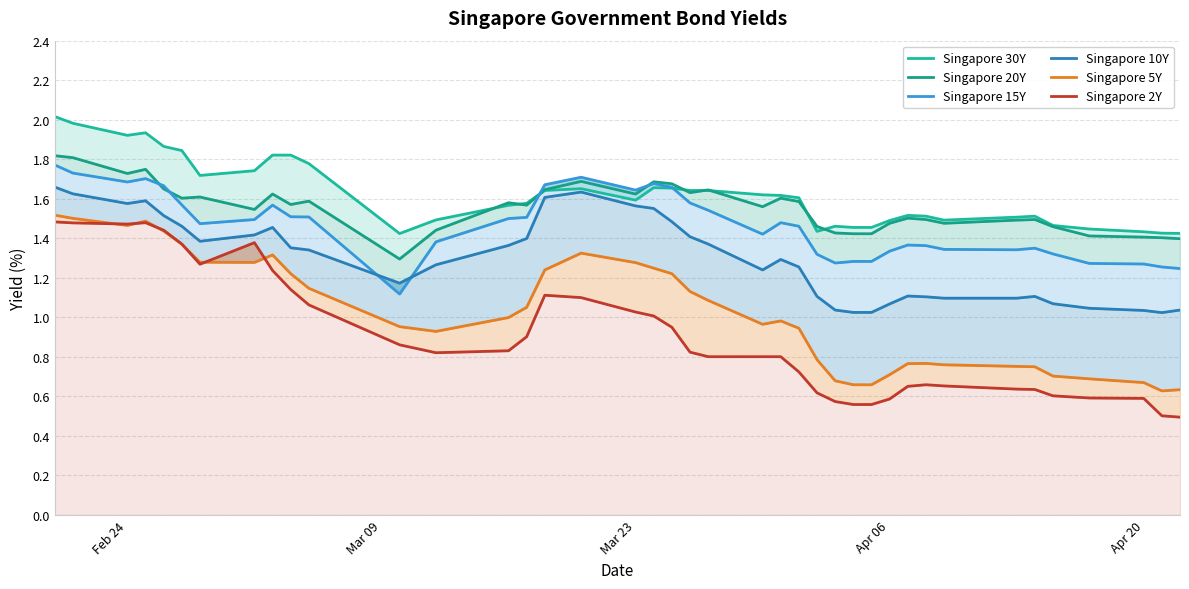

After their last crossing, which series has the higher values: Singapore 15Y or Singapore 30Y?

Singapore 30Y